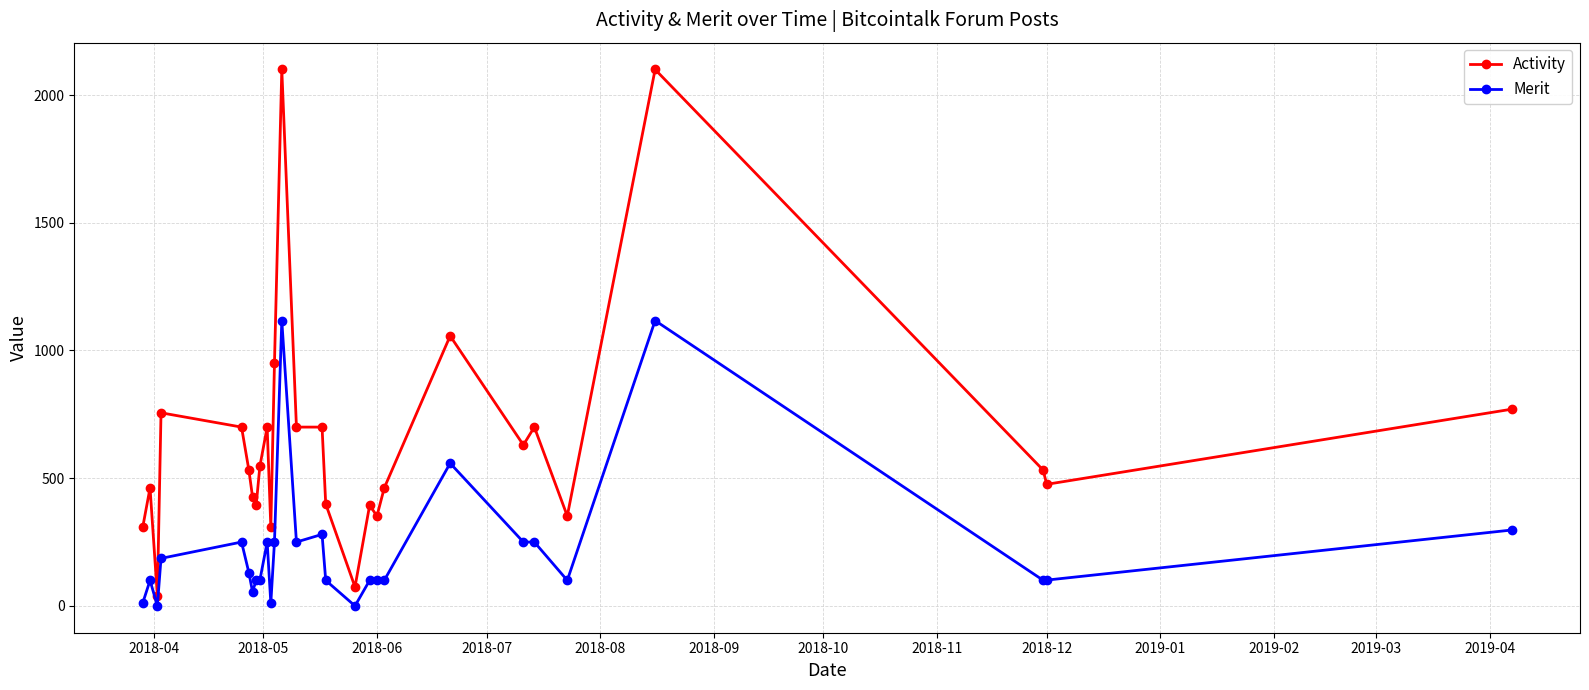

Is this an area chart (filled region under the line)?

No